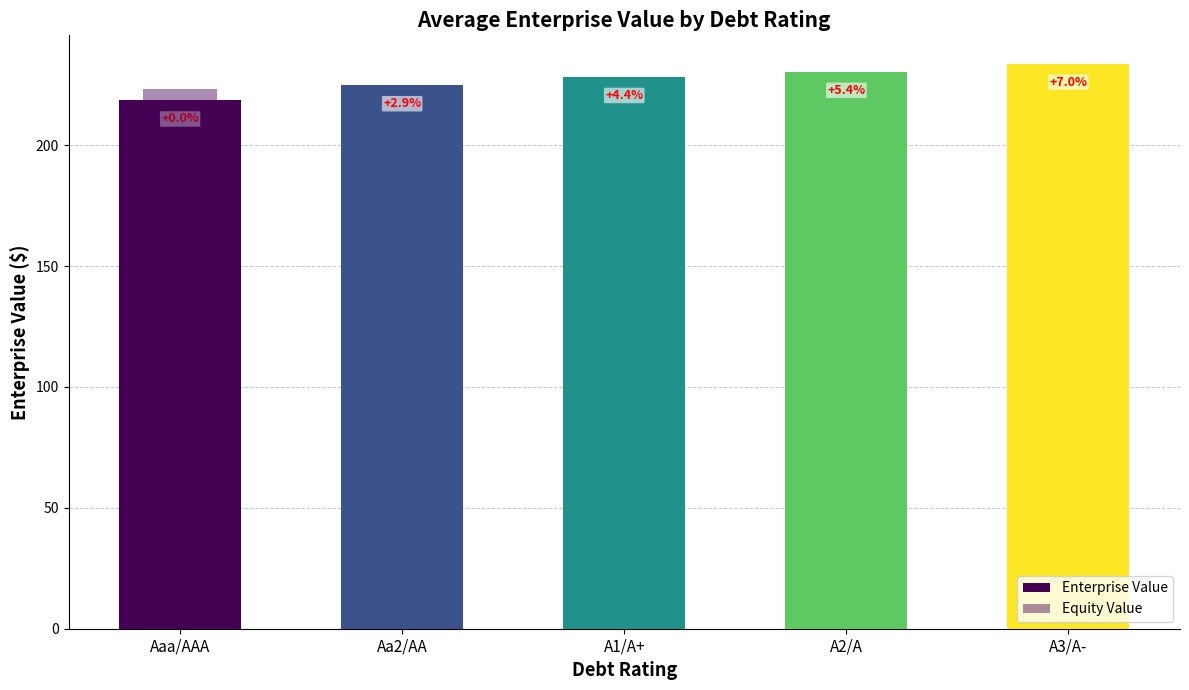

At Aaa/AAA, list the series in order from smallest to largest.

Enterprise Value, Equity Value